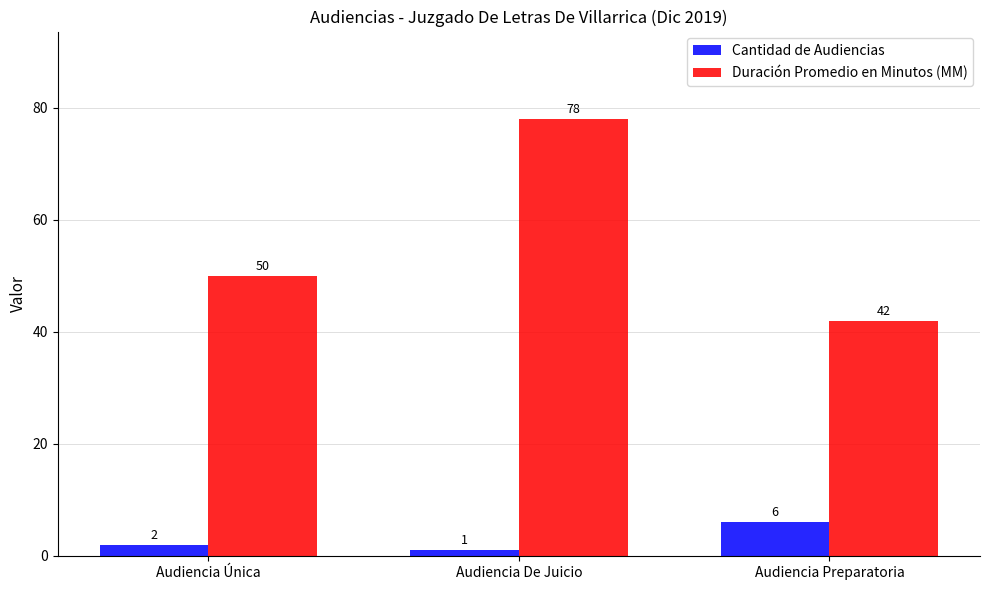

Reading left to right, list all the values displayed in this chart.

Cantidad de Audiencias: Audiencia Única=2	Audiencia De Juicio=1	Audiencia Preparatoria=6
Duración Promedio en Minutos (MM): Audiencia Única=50	Audiencia De Juicio=78	Audiencia Preparatoria=42